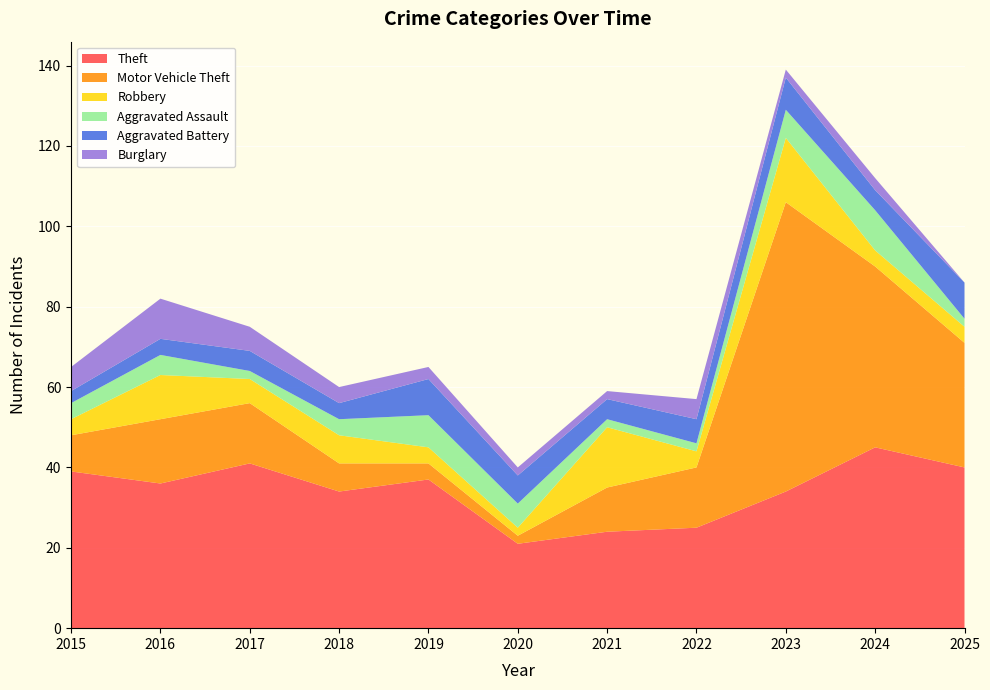

Reading right to left, what are all the values shown in this chart?

Theft: 40	45	34	25	24	21	37	34	41	36	39
Motor Vehicle Theft: 31	45	72	15	11	2	4	7	15	16	9
Robbery: 4	4	16	4	15	2	4	7	6	11	4
Aggravated Assault: 2	10	7	2	2	6	8	4	2	5	4
Aggravated Battery: 9	5	8	6	5	7	9	4	5	4	3
Burglary: 0	3	2	5	2	2	3	4	6	10	6